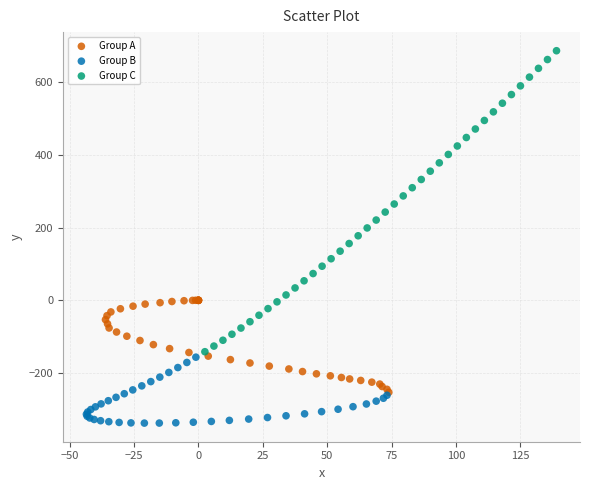

Which series reaches the maximum Y coordinate?

Group C